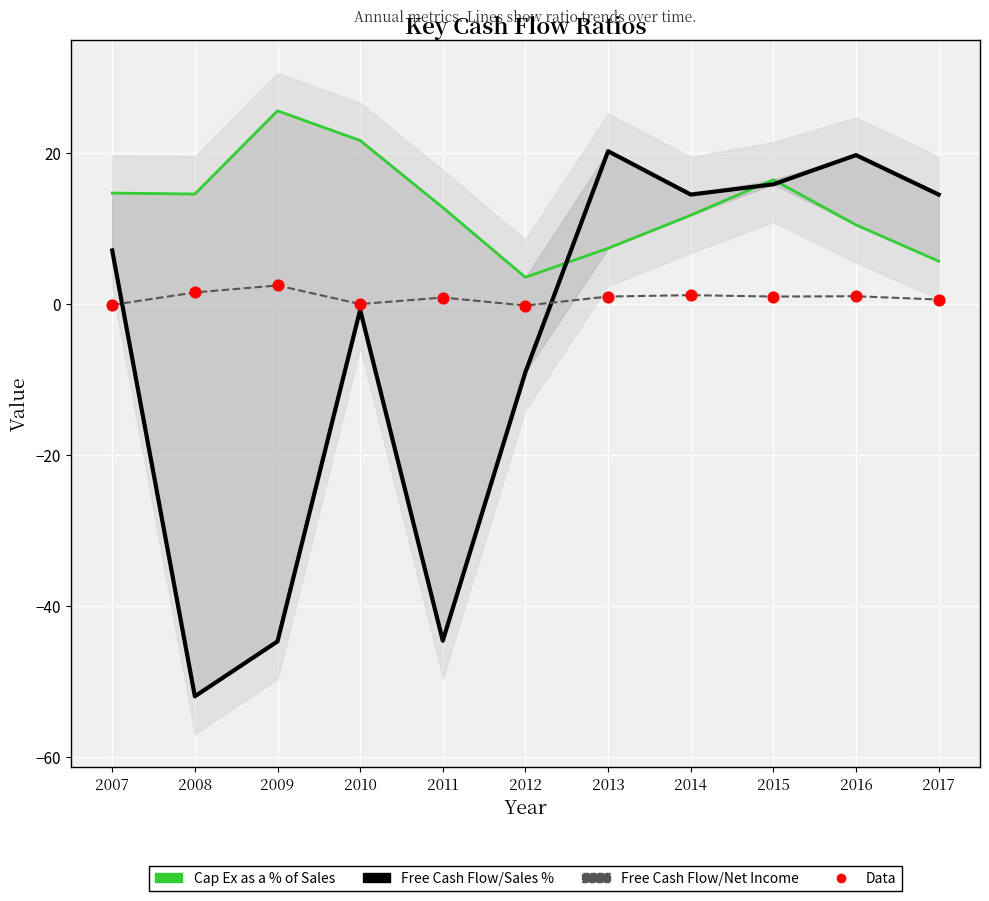

What are all the series names shown in the legend?

Cap Ex as a % of Sales, Free Cash Flow/Sales %, Free Cash Flow/Net Income, Data (FCF/Net Income)